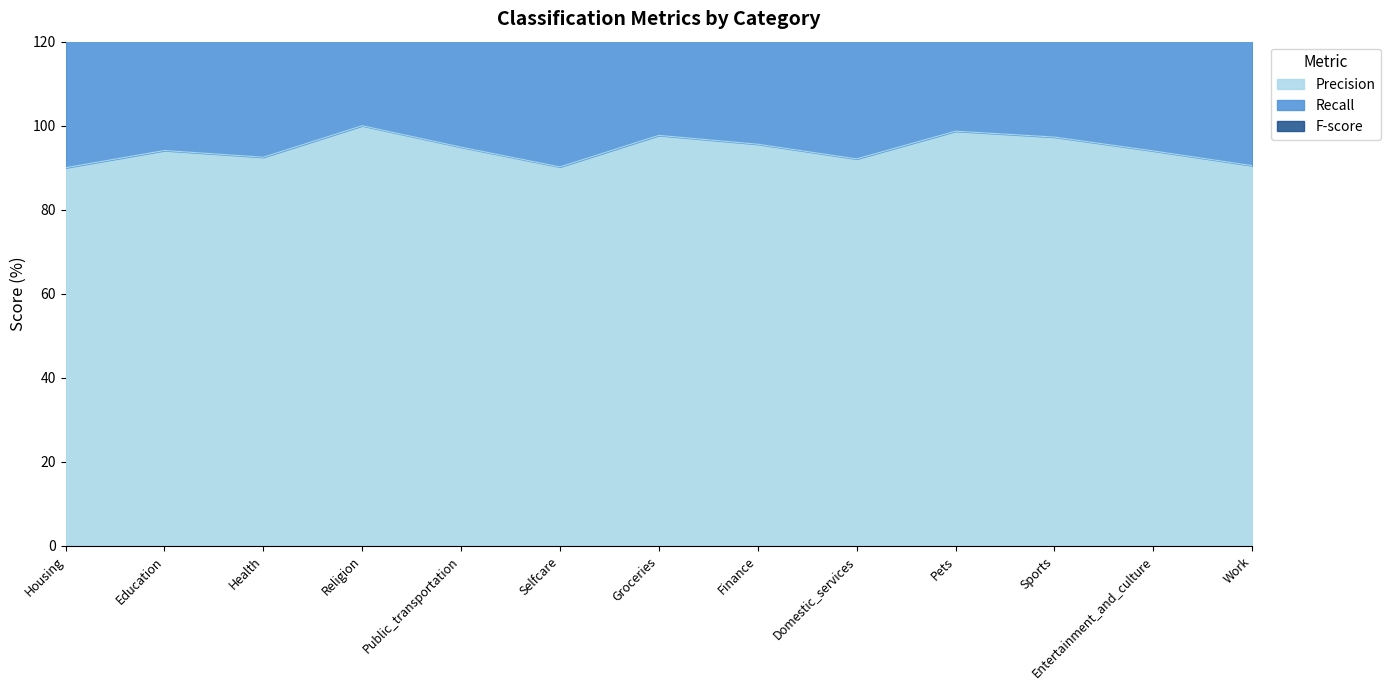

What is the difference between the highest and lowest values at Work?

169.2